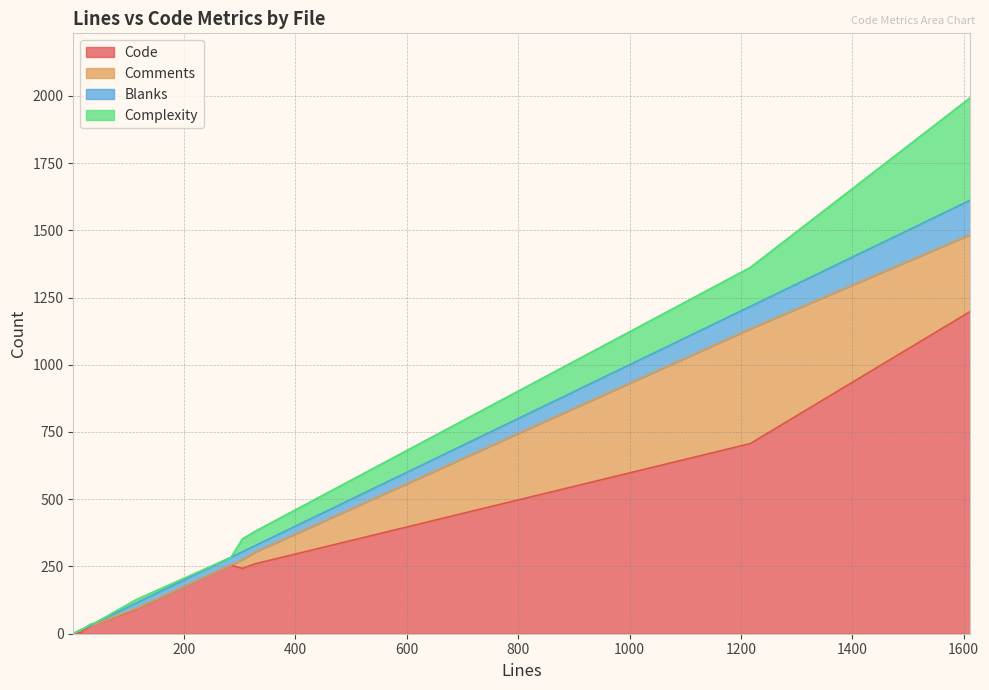

How many data points does each series have?

13